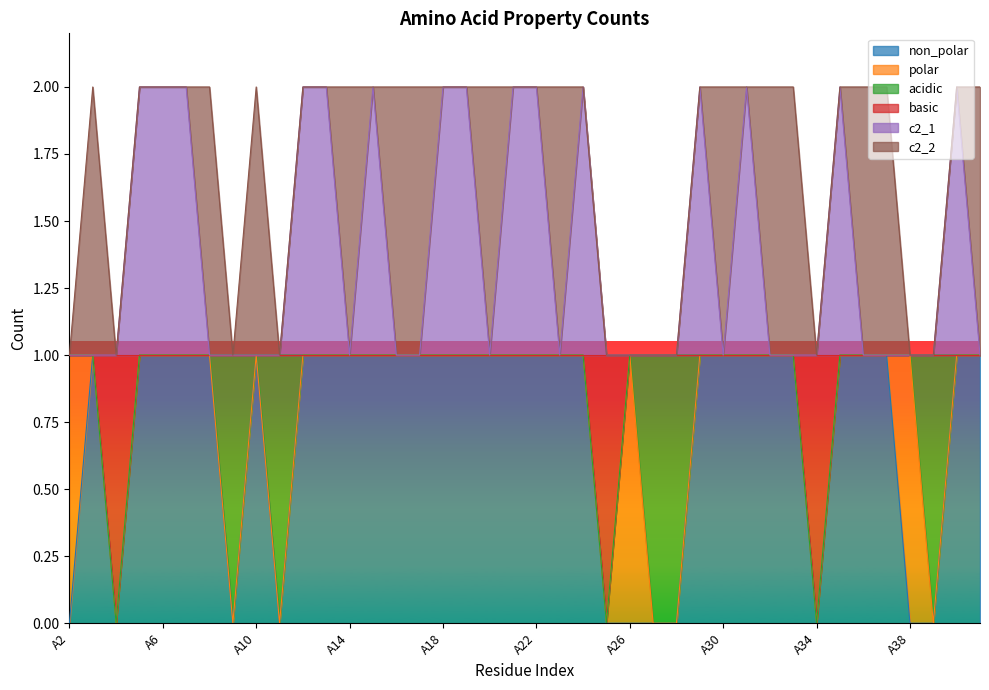

What is the lowest value of the c2_1 series?

1